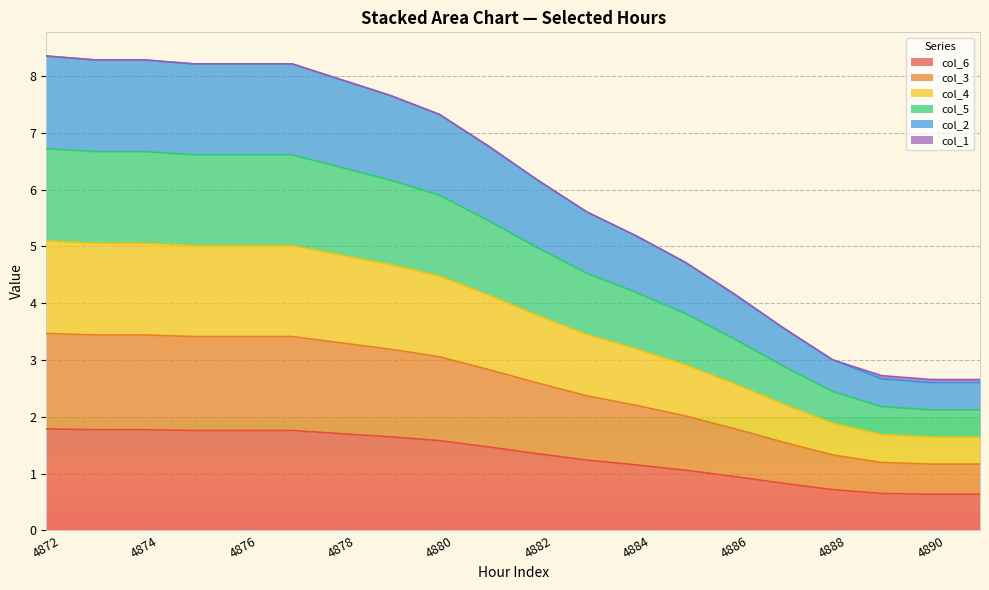

The value of col_2 at 4877 is 0.9. True or false?

False